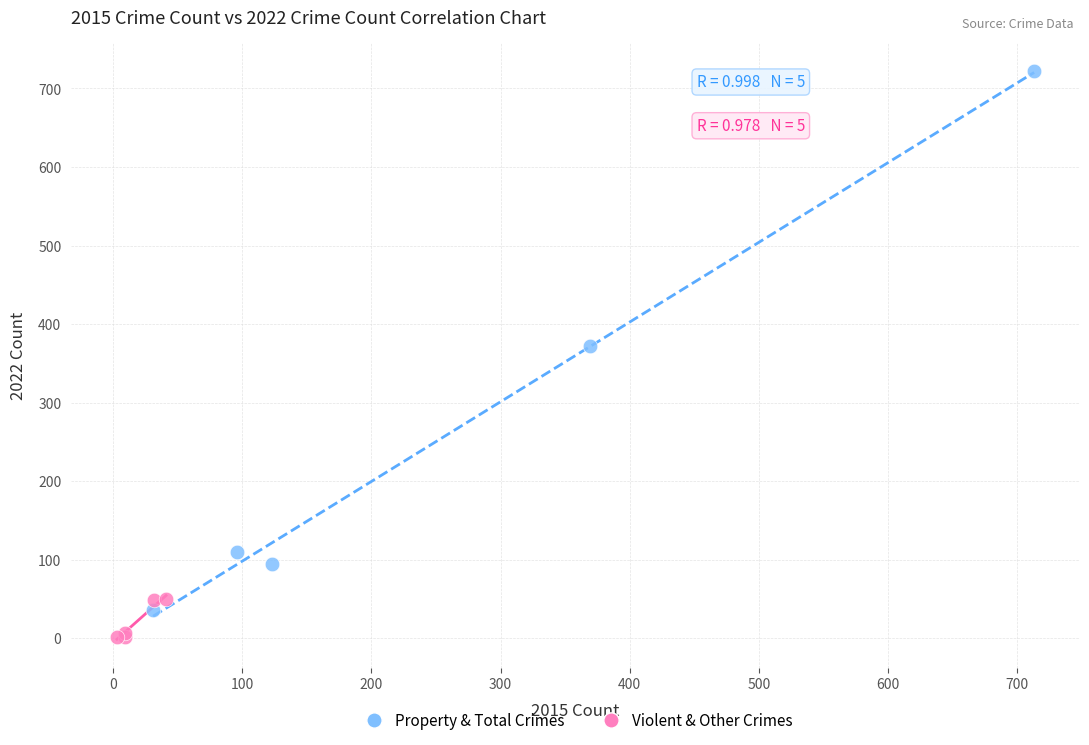

Which series contains the lowest Y value?

Violent & Other Crimes